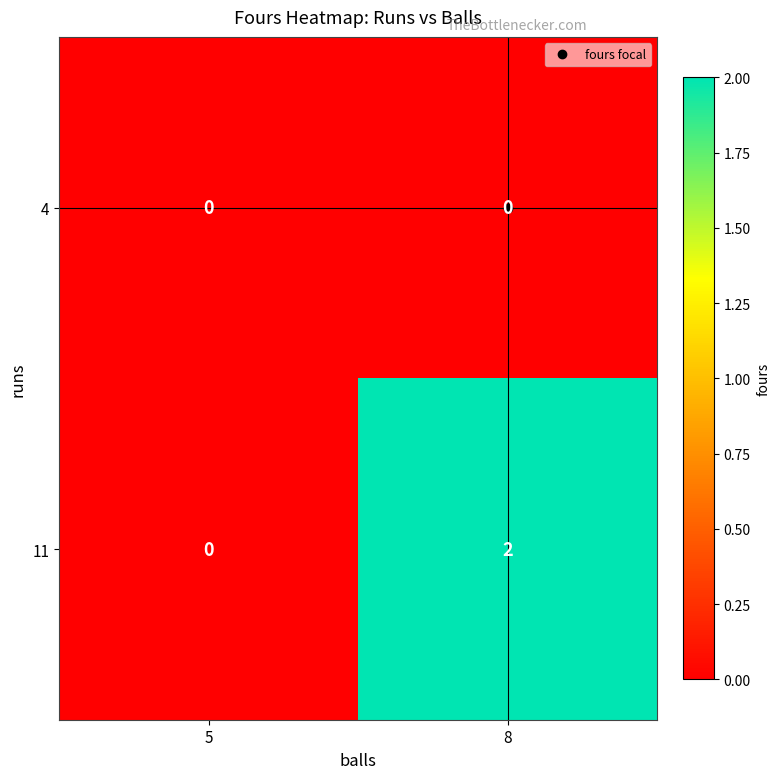

Which series has the largest total across all categories?

11